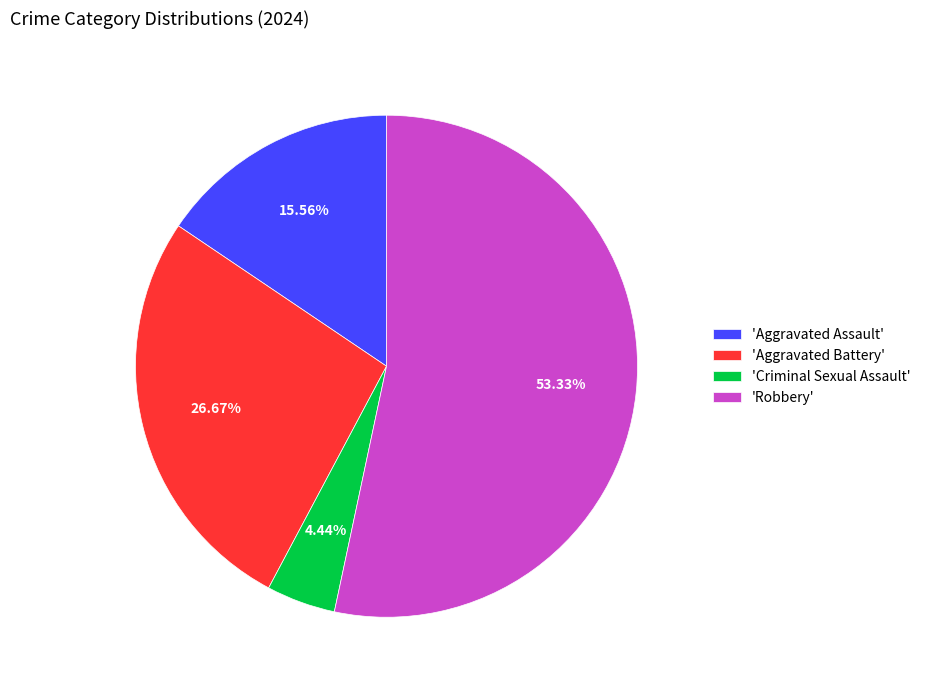

How many segments does this pie chart have?

4